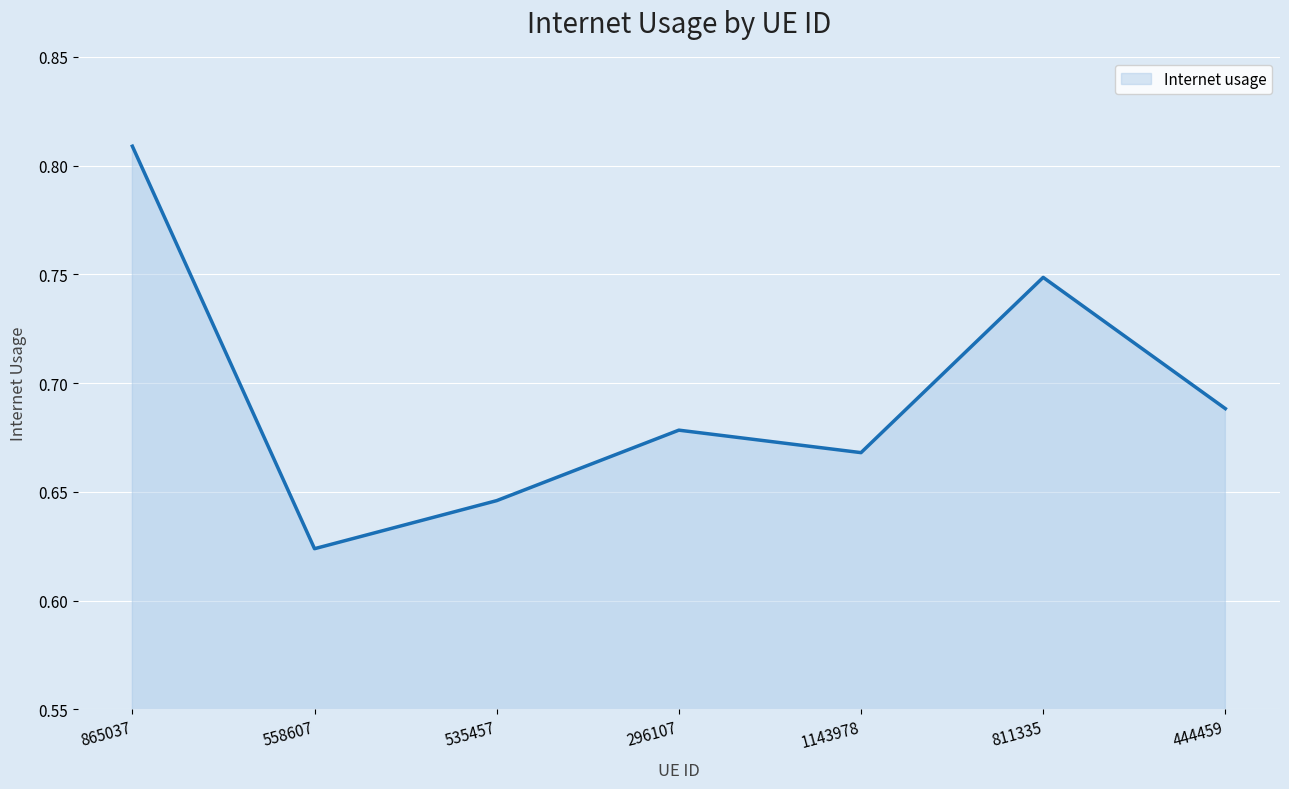

Between 1143978 and 558607, which is larger?

1143978